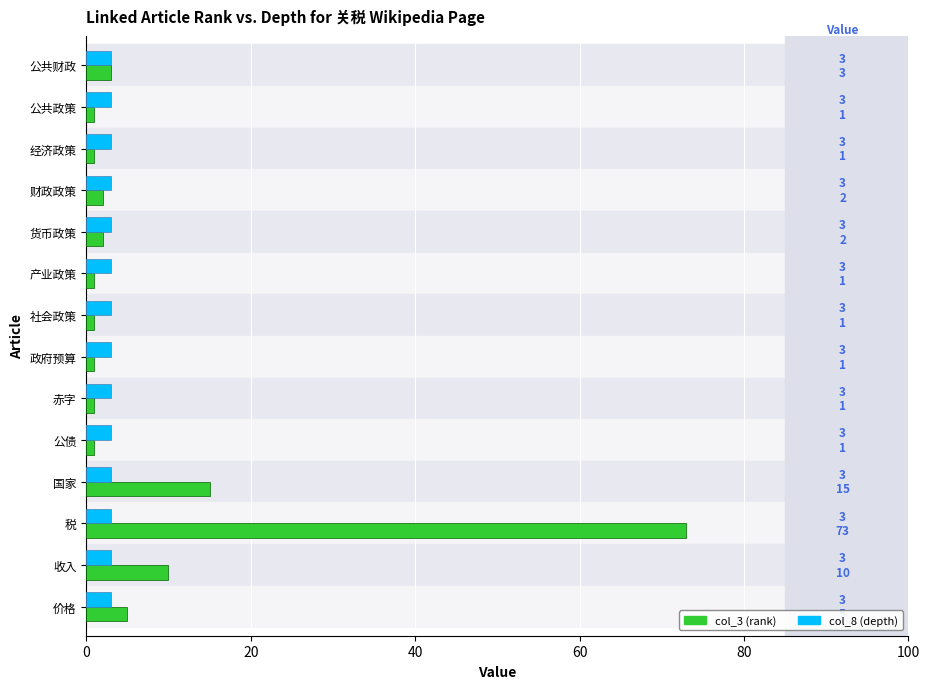

What are all the series names shown in the legend?

col_3 (rank), col_8 (depth)